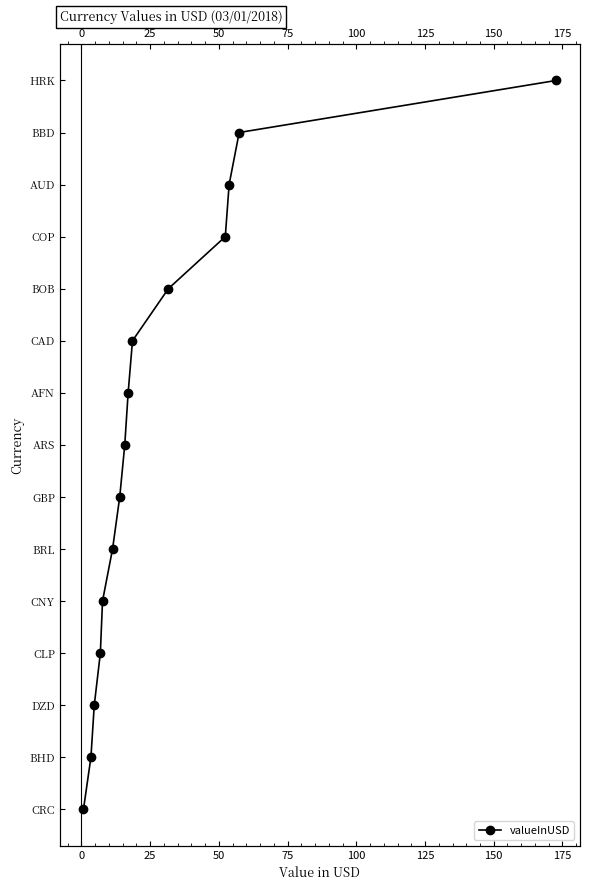

How many lines are shown in the chart?

1